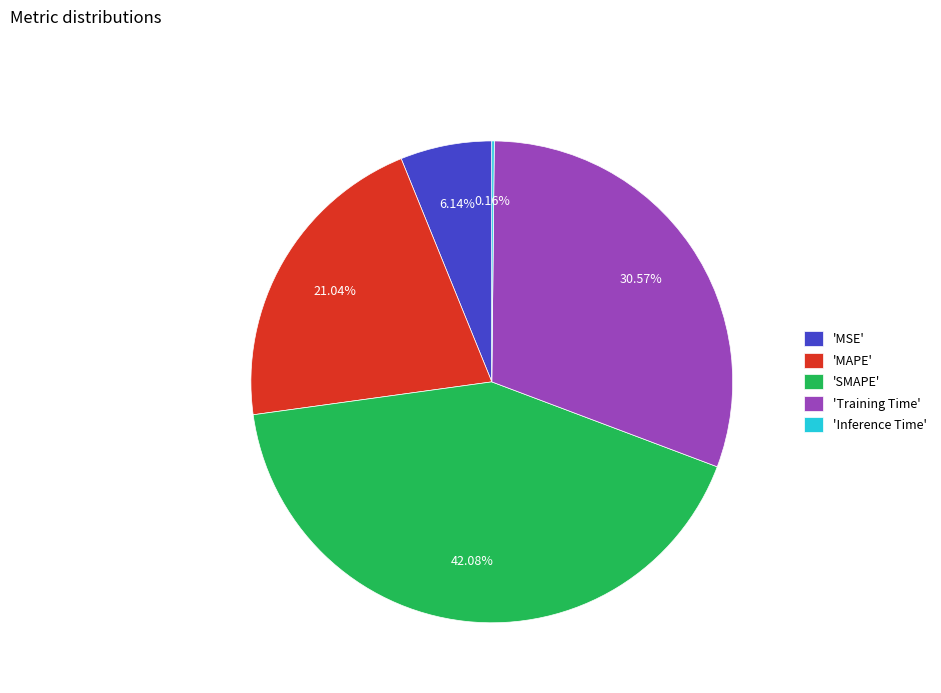

Combined, do 'Training Time' and 'MAPE' account for over 50%?

Yes